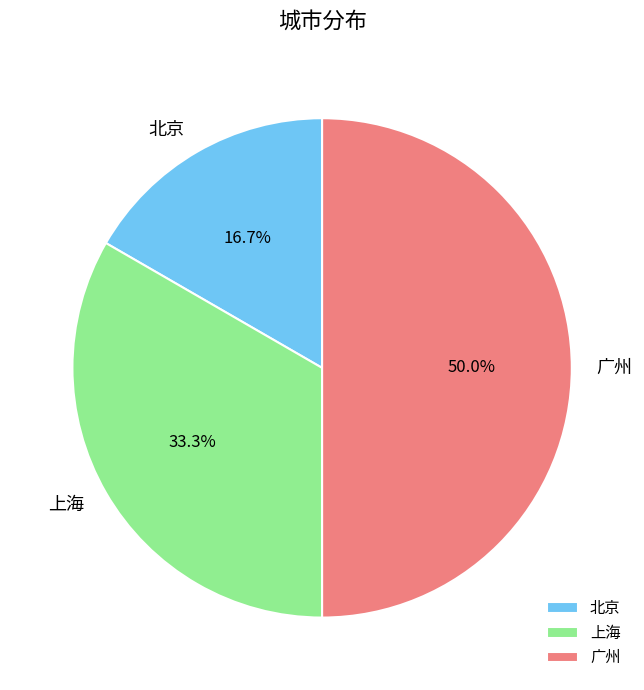

Which has a higher value, 广州 or 北京?

广州